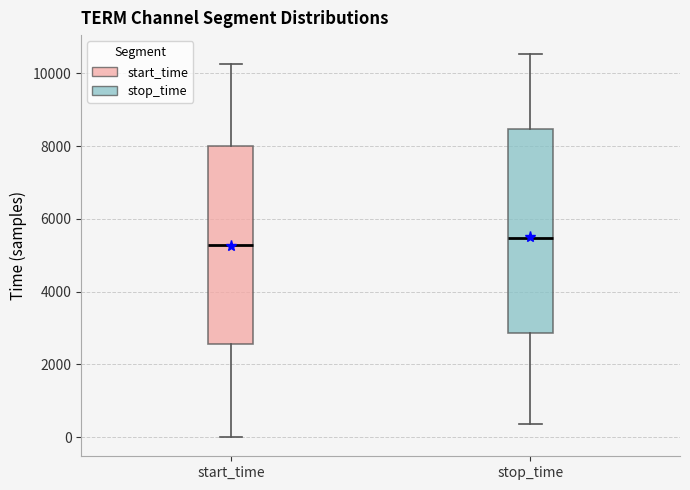

Where does the lower whisker of the box for stop_time end on the y-axis? The values are not printed on the chart, so give them approximately, as read against the axis.

400